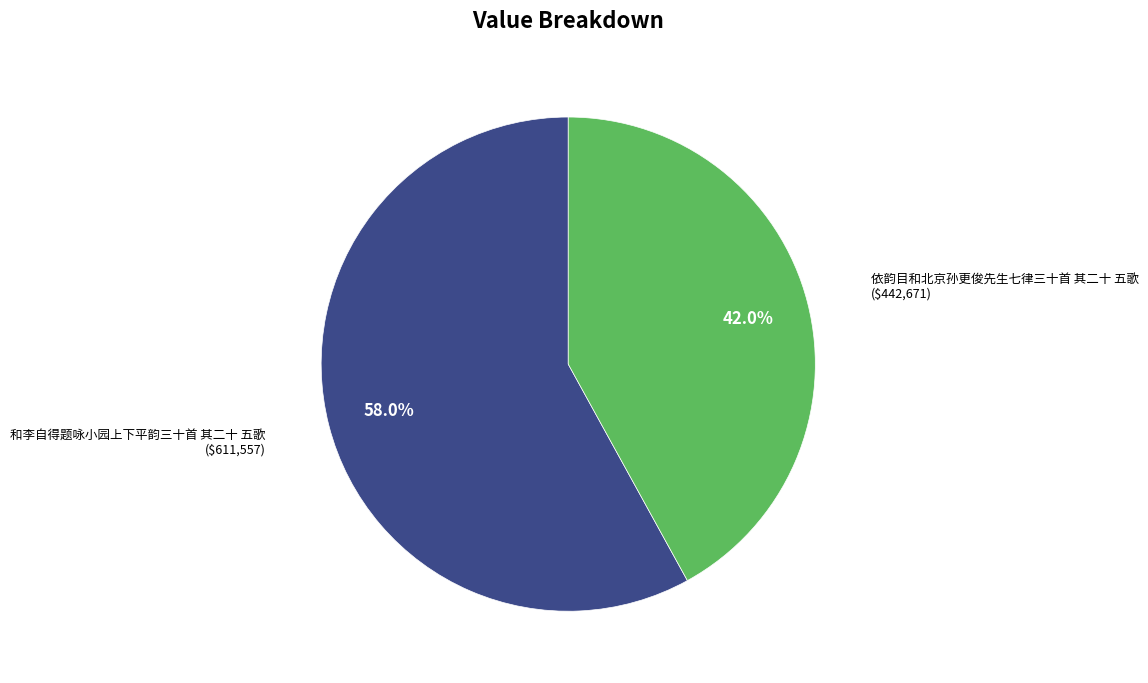

What percentage is the 和李自得题咏小园上下平韵三十首 其二十 五歌 slice, to the nearest percent?

58%